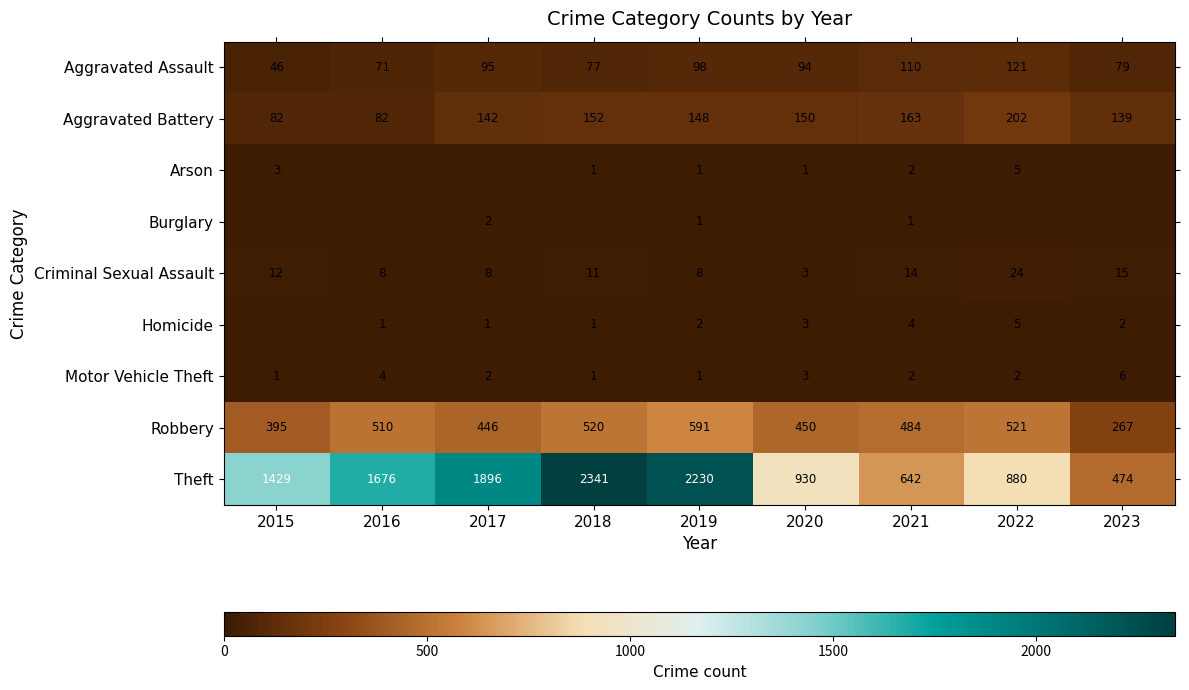

True or false: Homicide has a value of 2 at 2019.

True